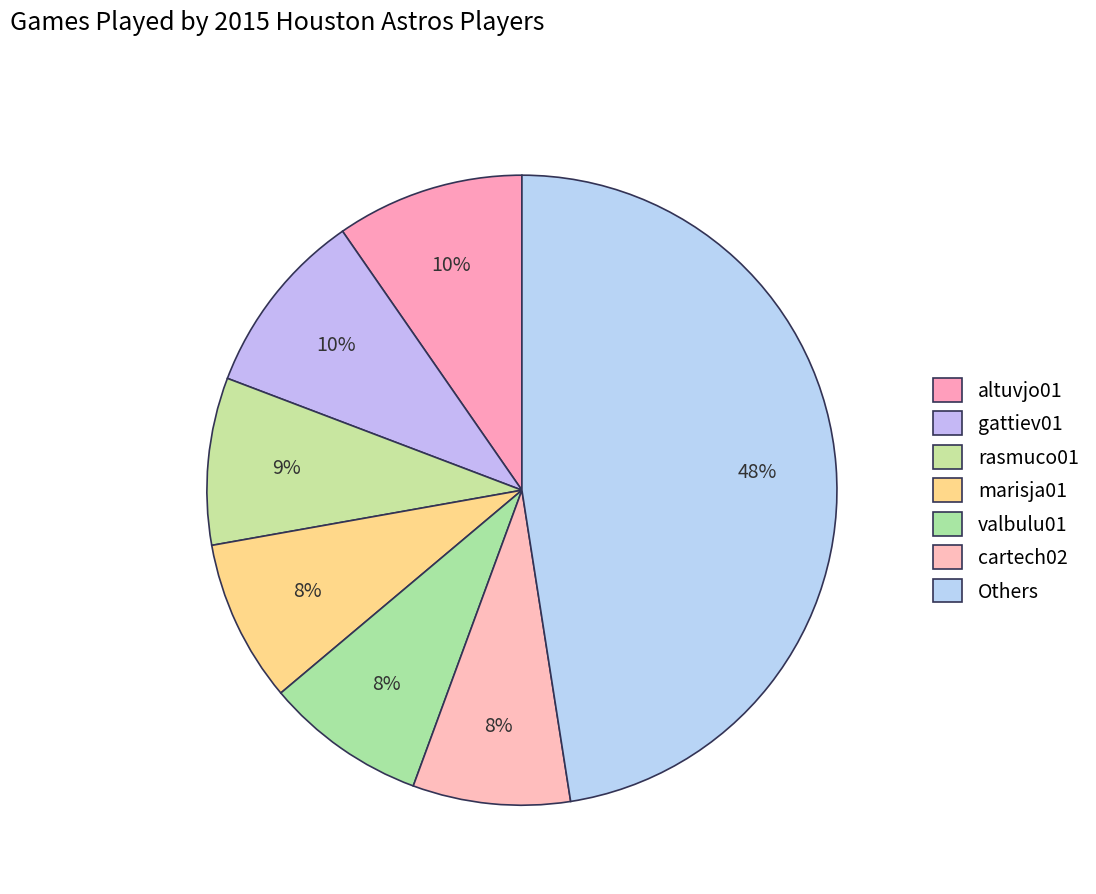

To the nearest percent, what percentage of the pie is valbulu01?

8%